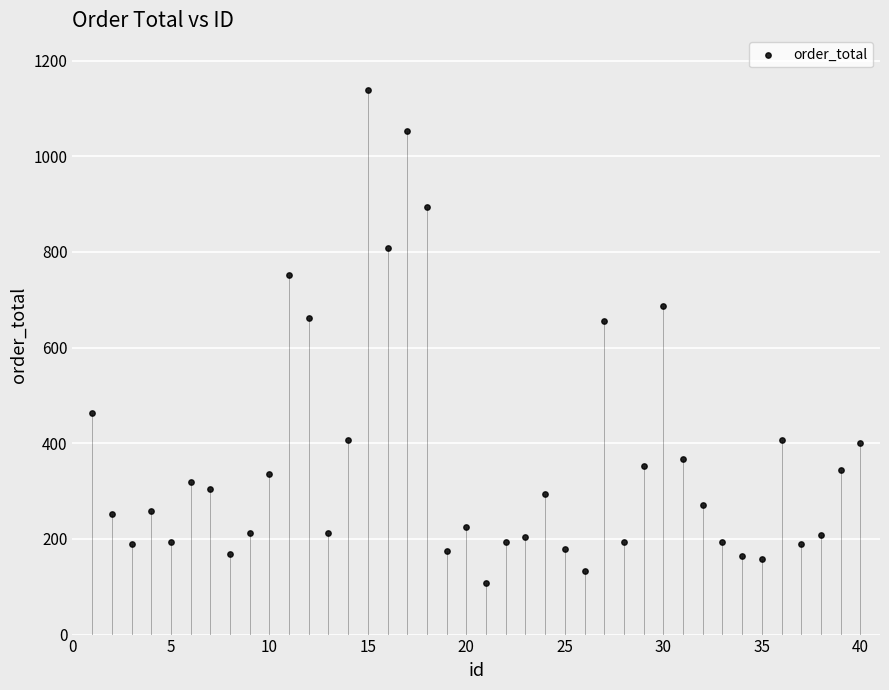

What is the range of Y values (max minus min)?

1031